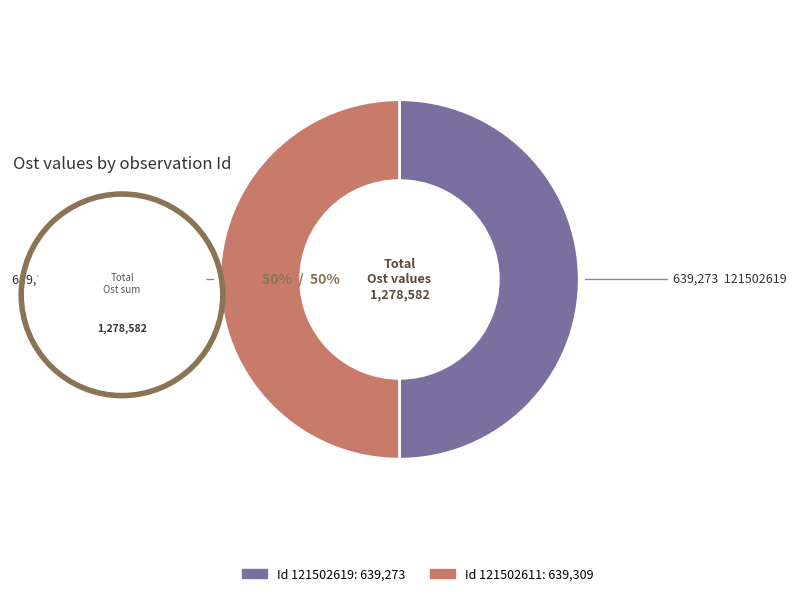

To the nearest percent, what is the average slice percentage?

50%